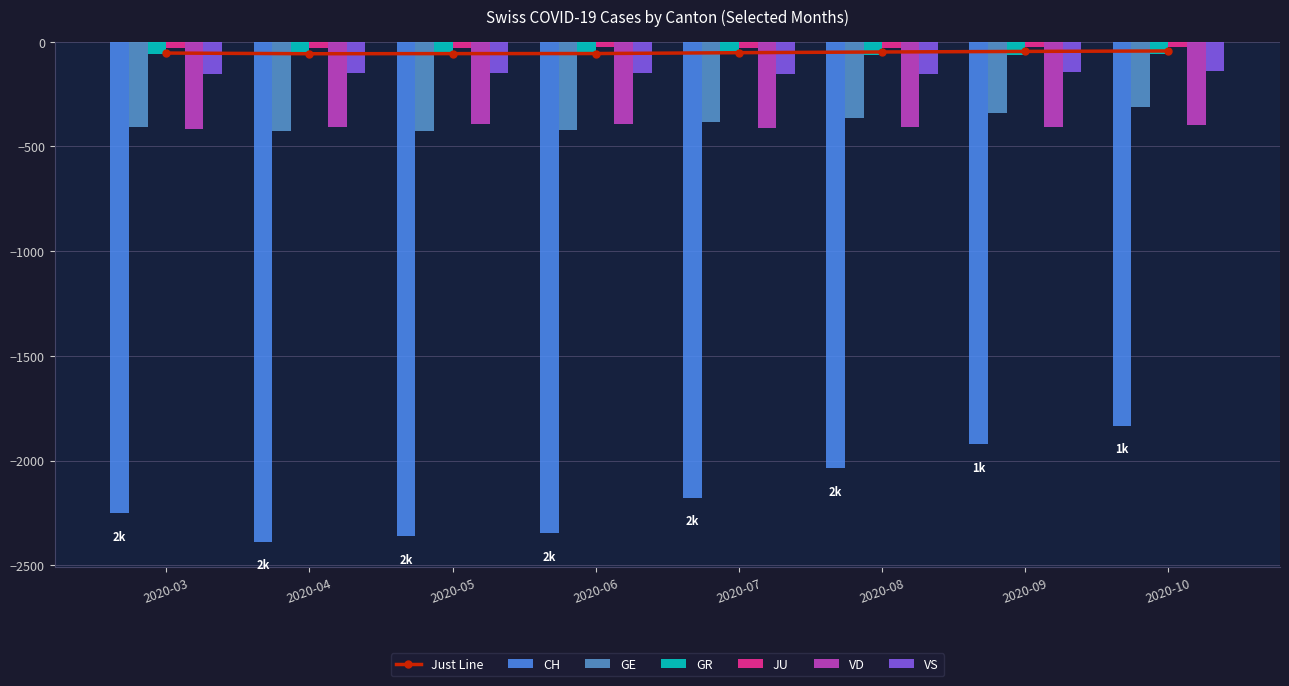

The JU series shows -27 at 2020-06. True or false?

True